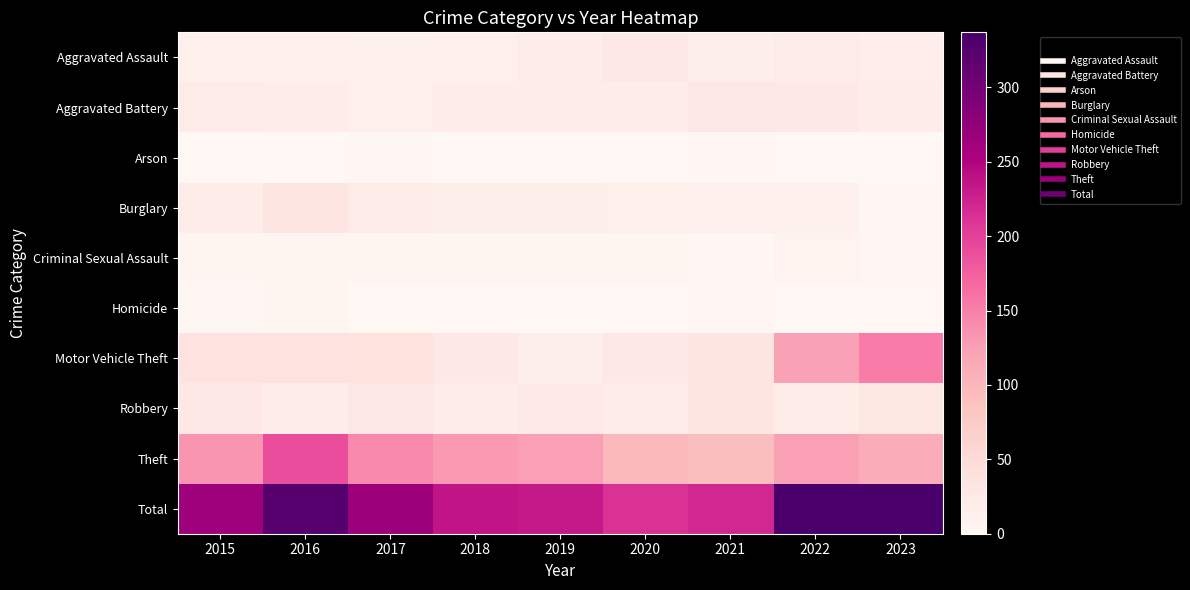

What is the difference between the highest and lowest values at 2015?

264